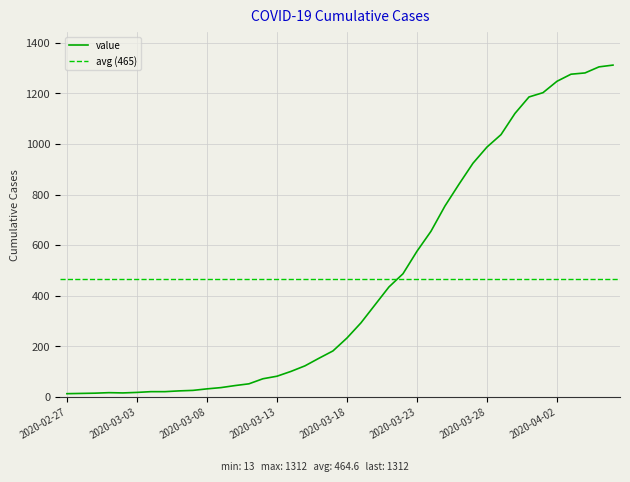

How many data points are above 233?

19